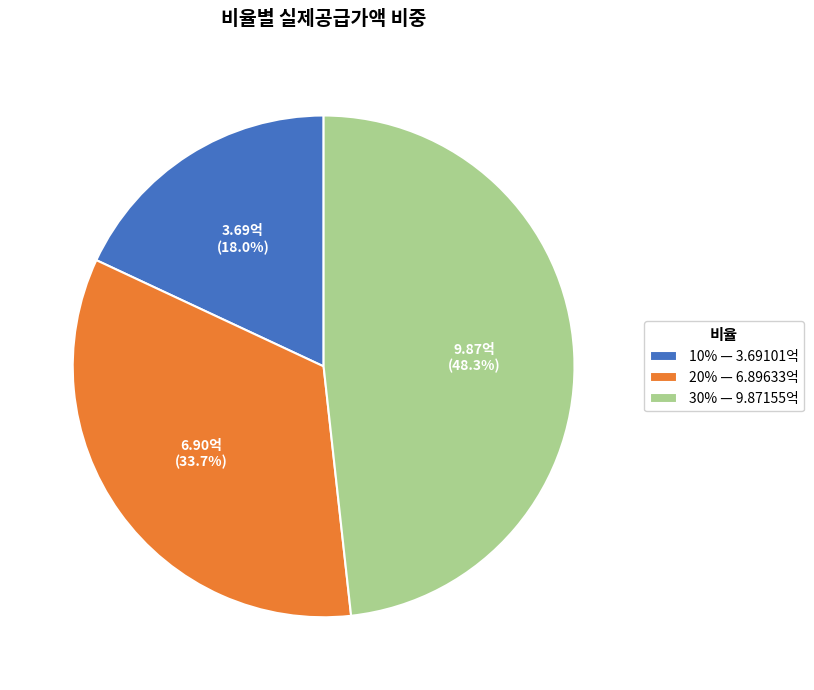

Does any single category account for the majority?

No